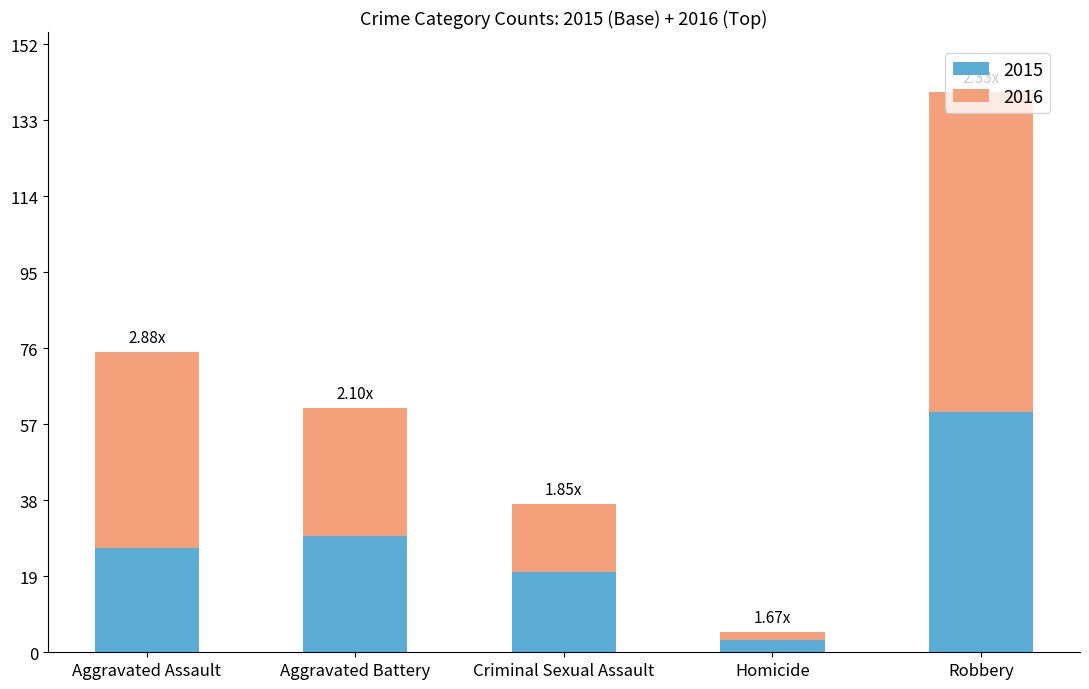

Are the bars grouped side by side (vs. stacked)?

No